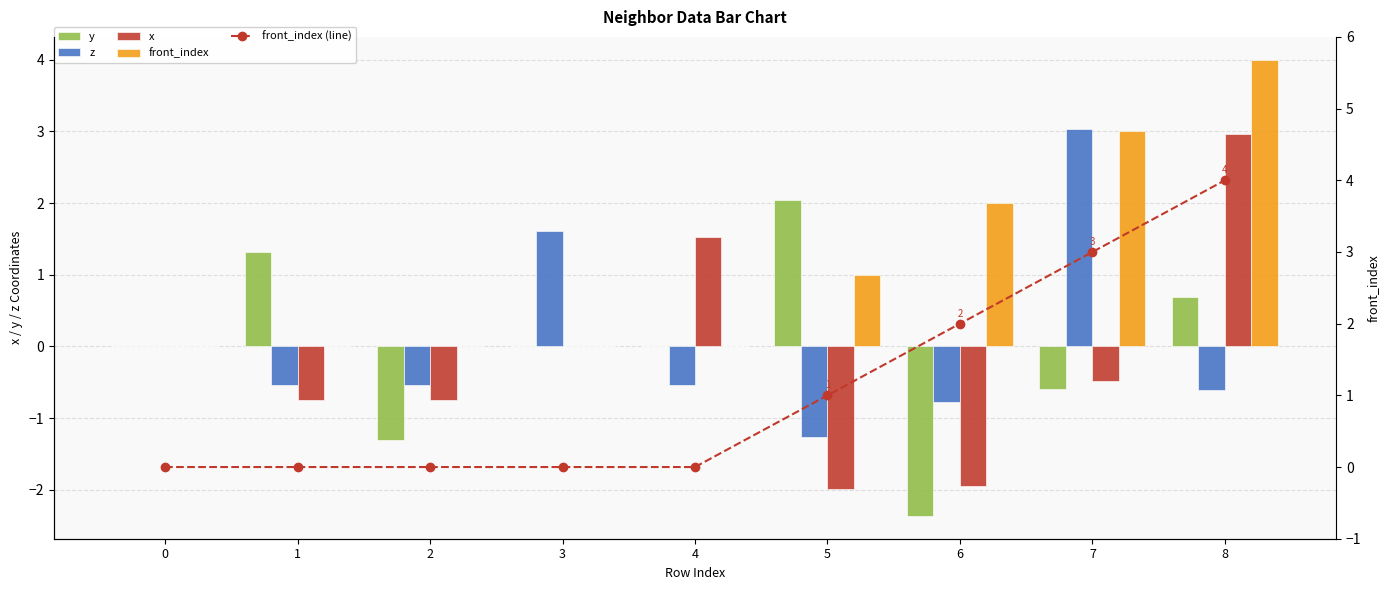

Are the bars horizontal?

No